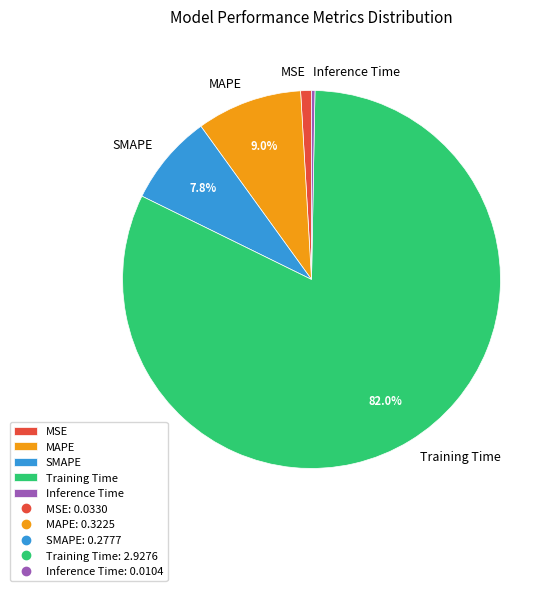

True or false: Inference Time accounts for 0% of the total.

True